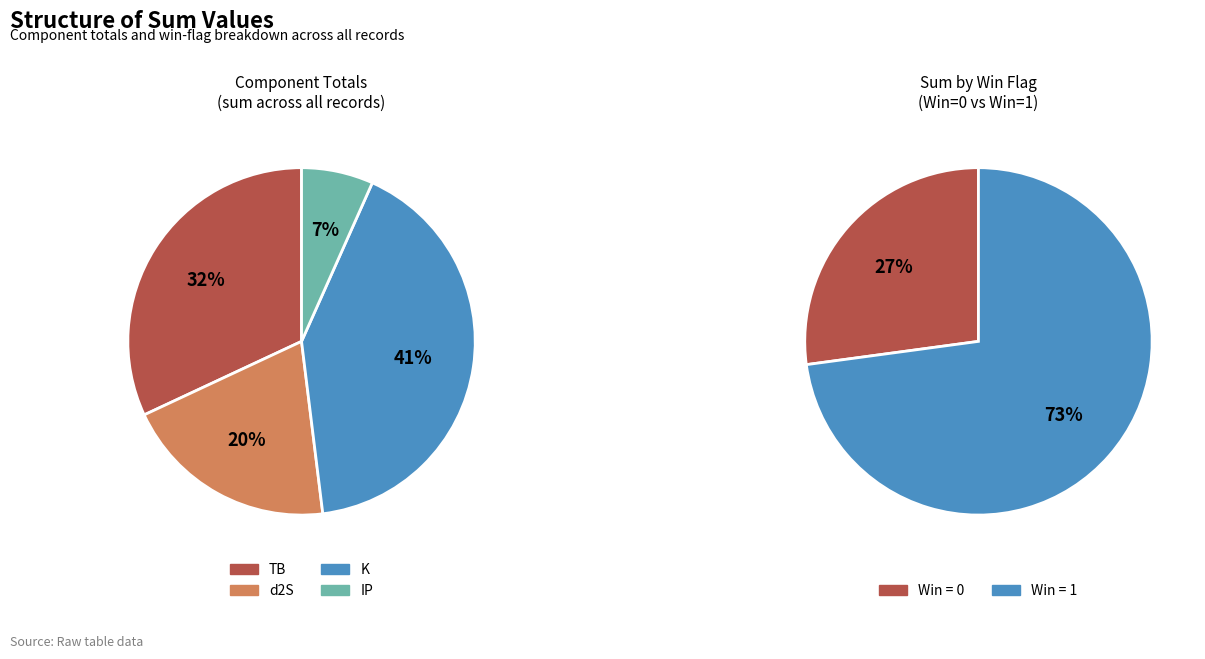

Which series has the largest range (max minus min)?

K